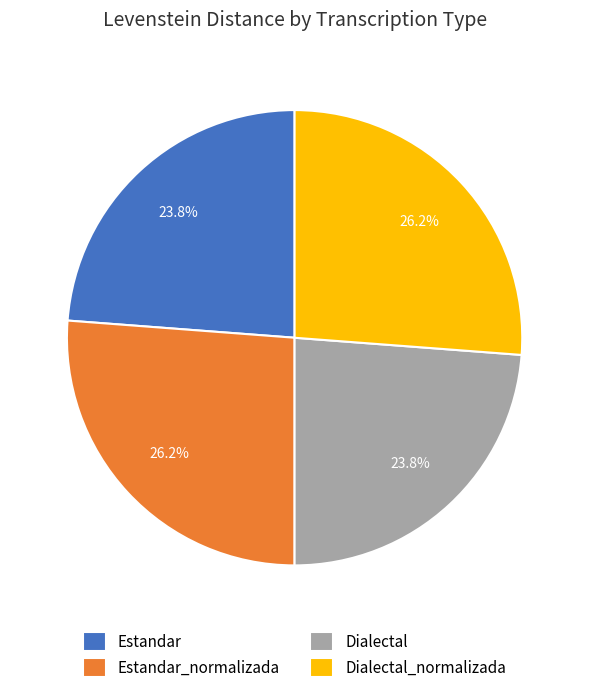

What is the ratio of the value at Dialectal_normalizada to the value at Dialectal?

1.1